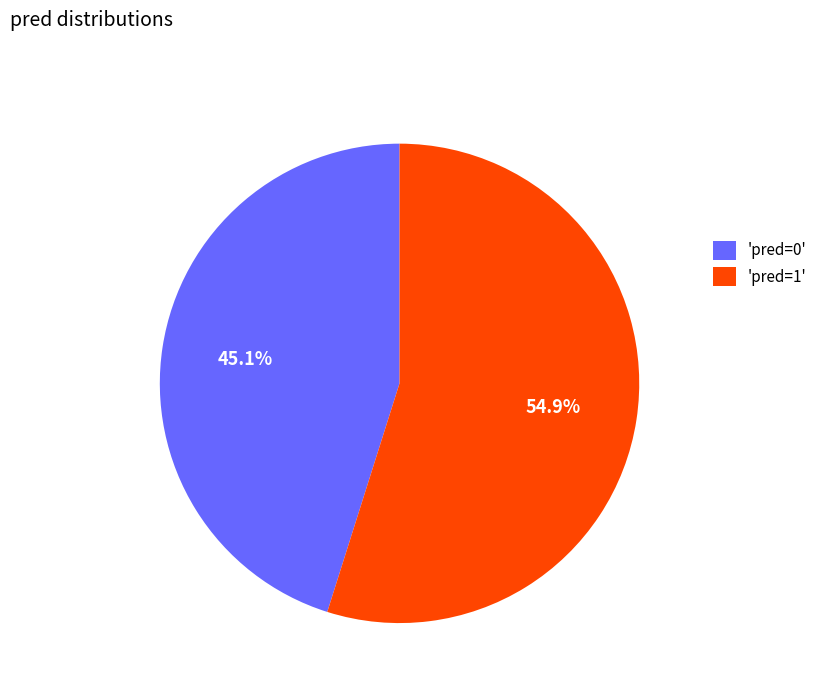

Which category has the biggest portion of the pie?

'pred=1'